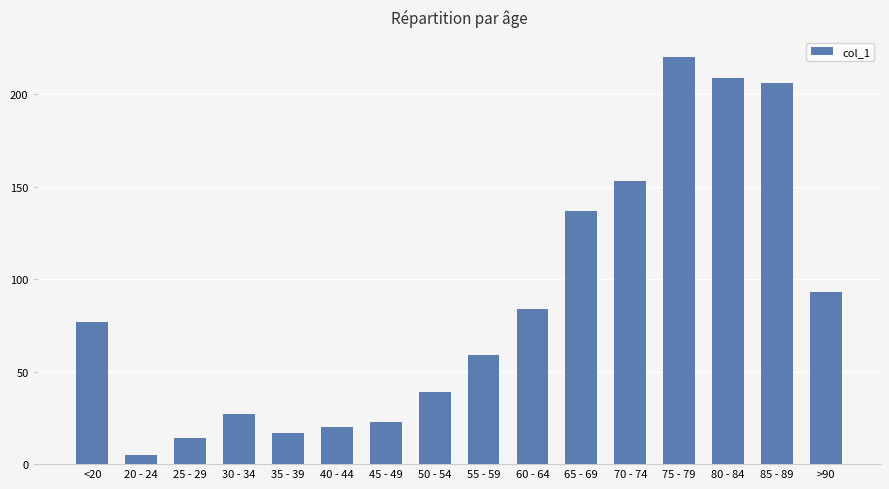

What is the difference between the second highest and minimum values?

204